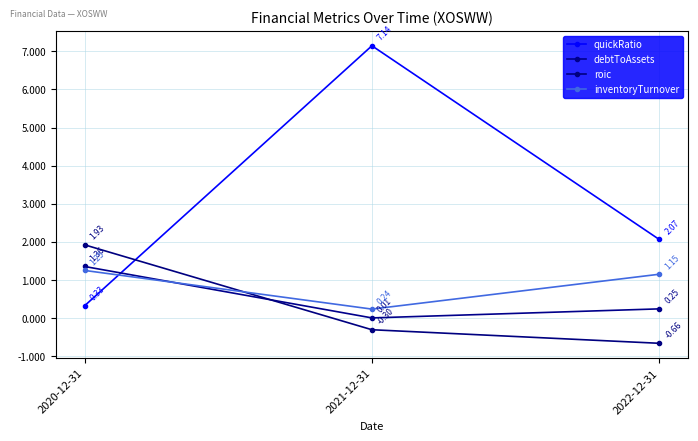

What are all the series names shown in the legend?

quickRatio, debtToAssets, roic, inventoryTurnover